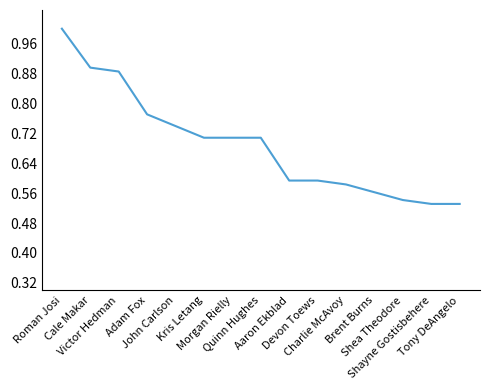

What is the label of the 12th point from the left?

Brent Burns